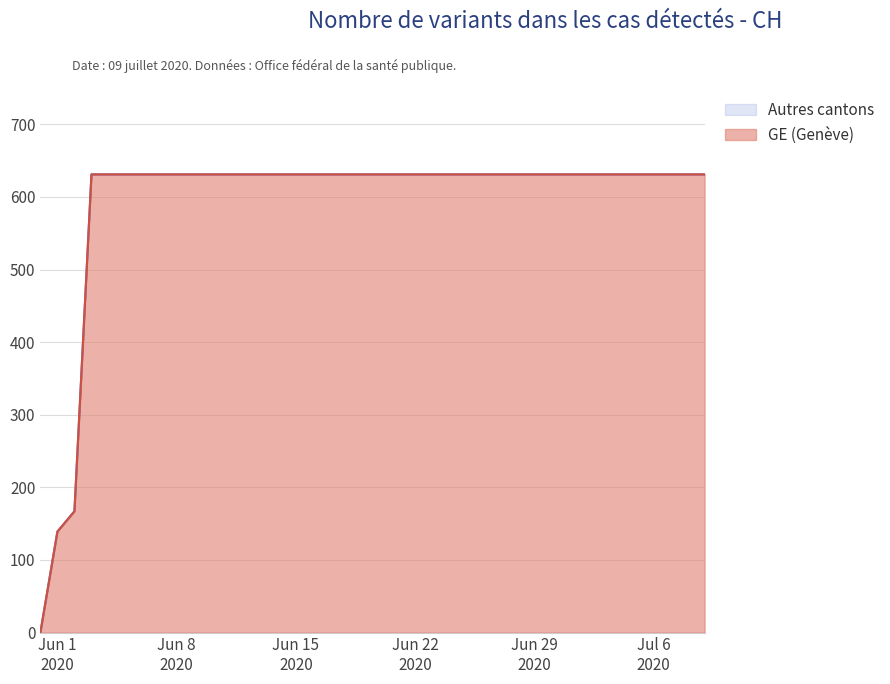

Does the chart have visible grid lines?

Yes